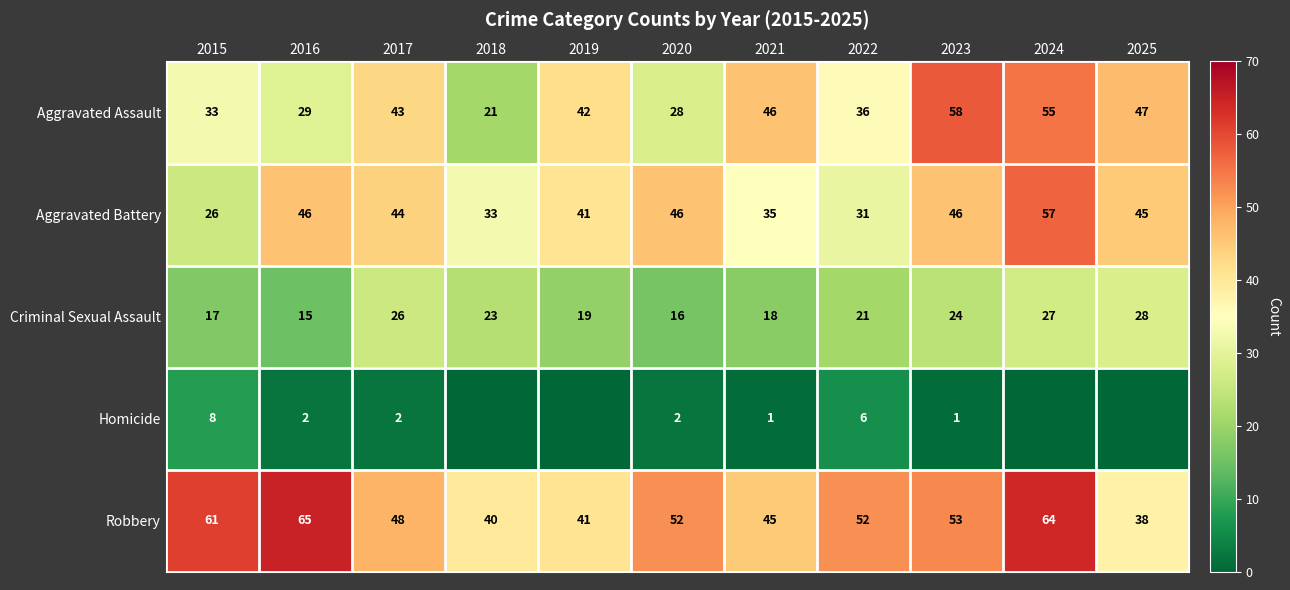

True or false: Robbery has a value of 32 at 2020.

False